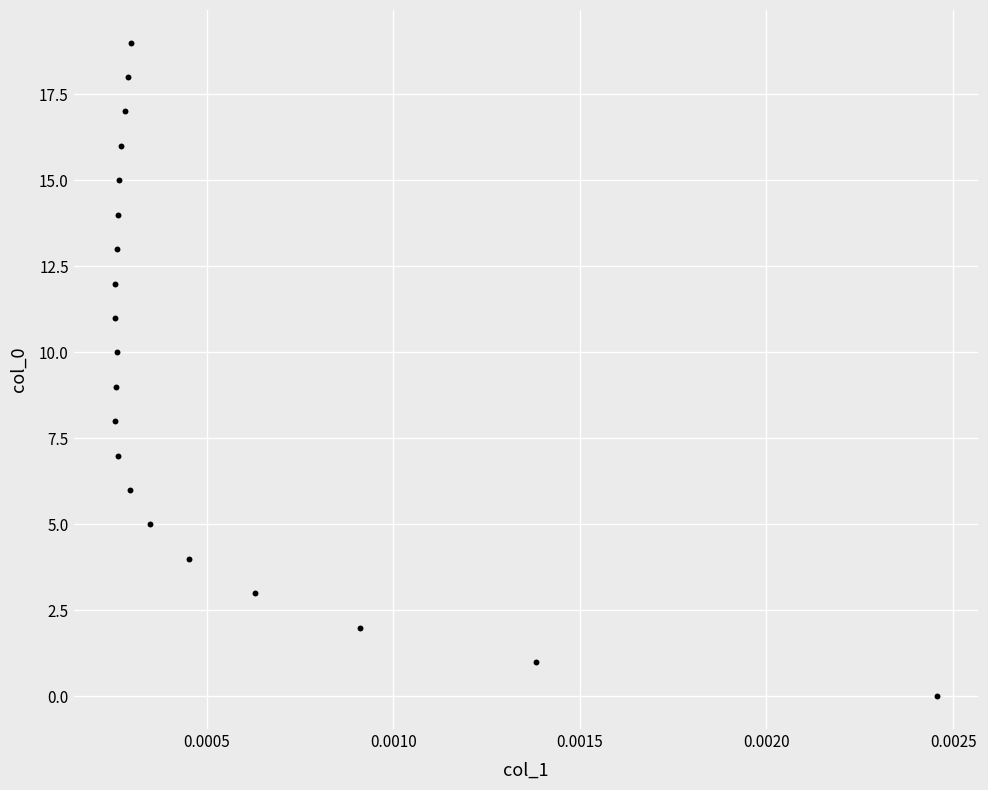

What is the range of Y values (max minus min)?

19